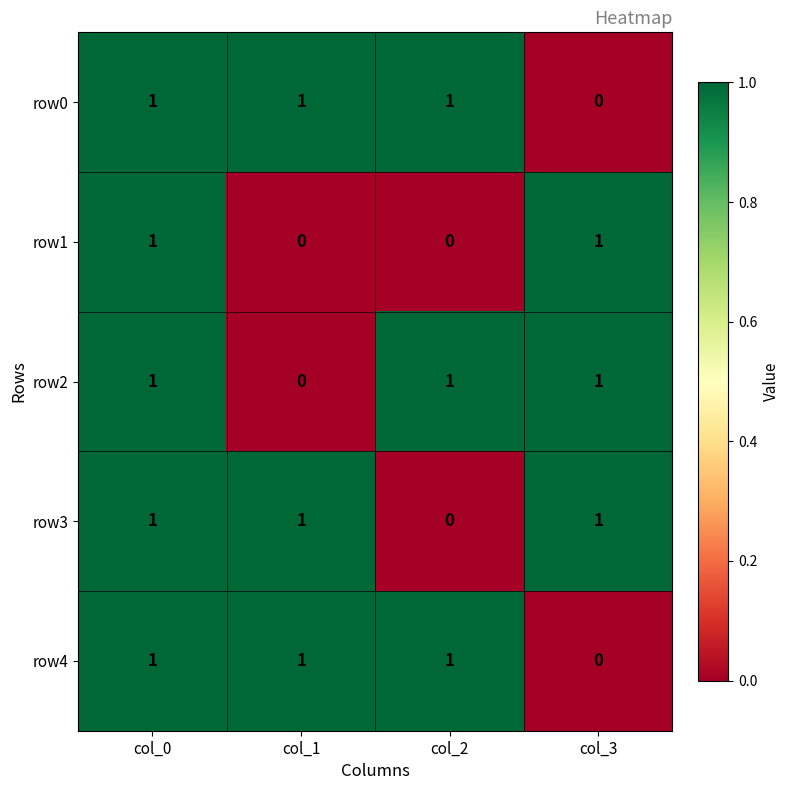

At which label does row4 reach its minimum?

col_3